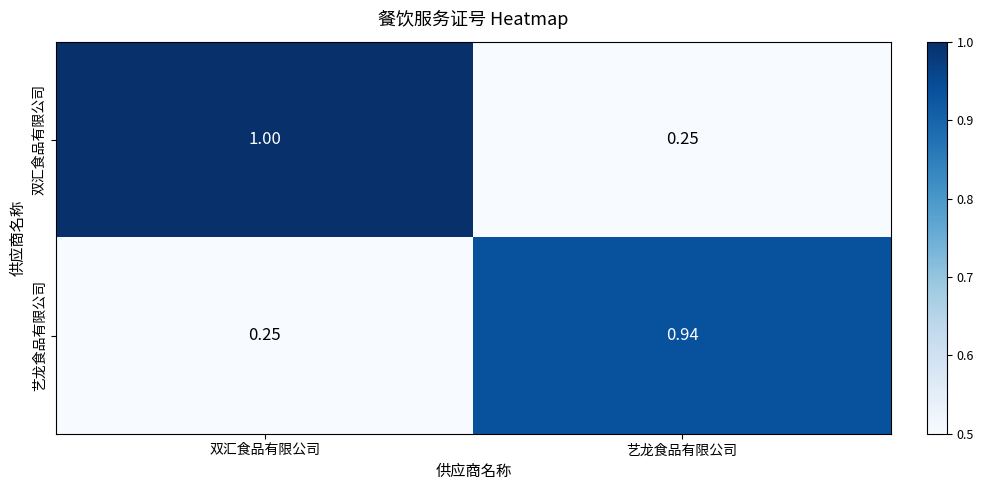

Which category has the highest value in the 艺龙食品有限公司 series?

艺龙食品有限公司